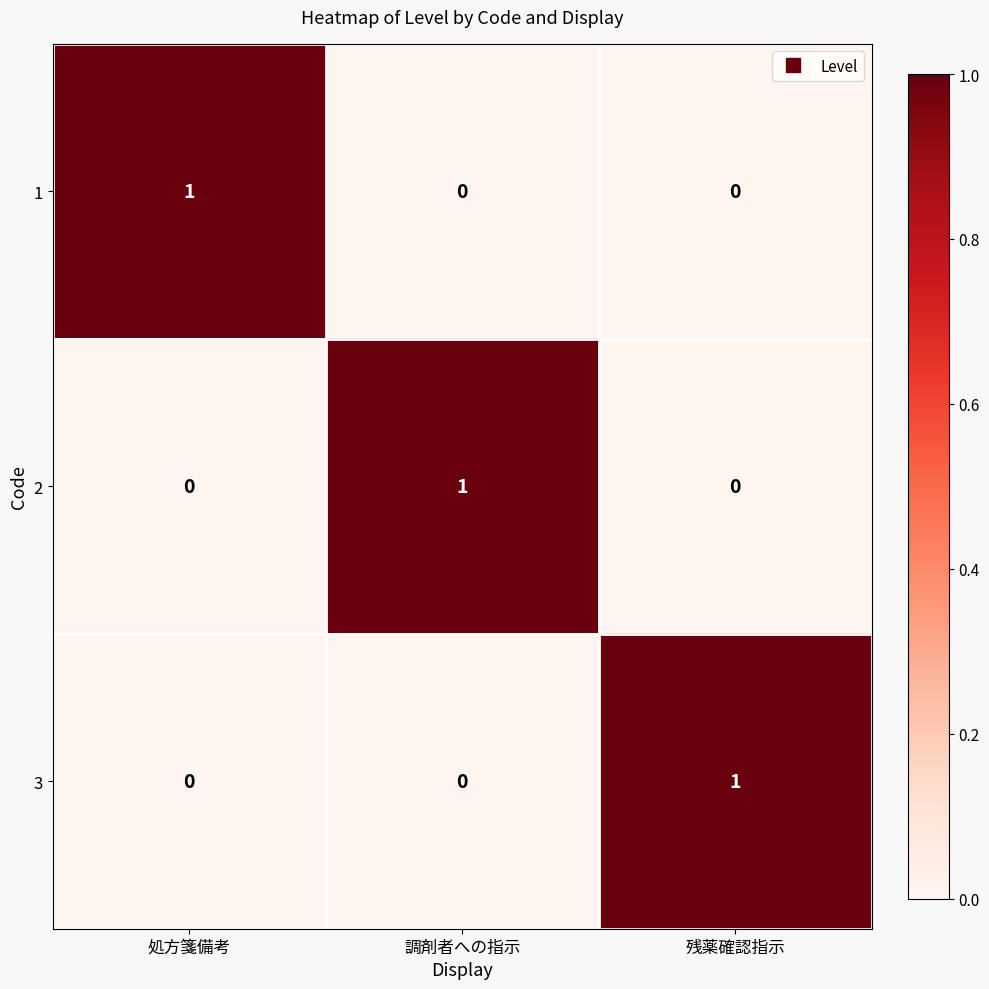

Reading left to right, extract all data points from this chart.

1: 処方箋備考=1	調剤者への指示=0	残薬確認指示=0
2: 処方箋備考=0	調剤者への指示=1	残薬確認指示=0
3: 処方箋備考=0	調剤者への指示=0	残薬確認指示=1